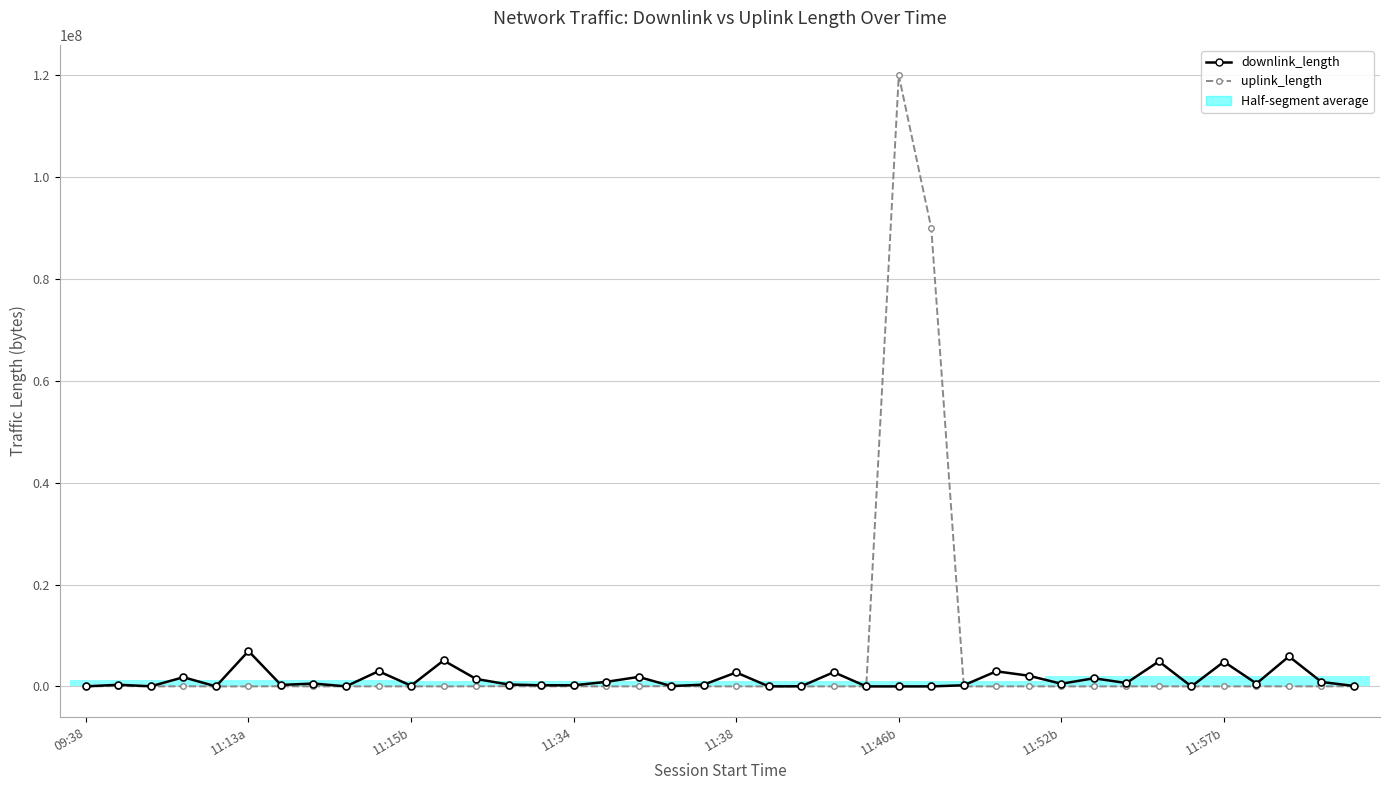

What is the maximum value for uplink_length?

120005341